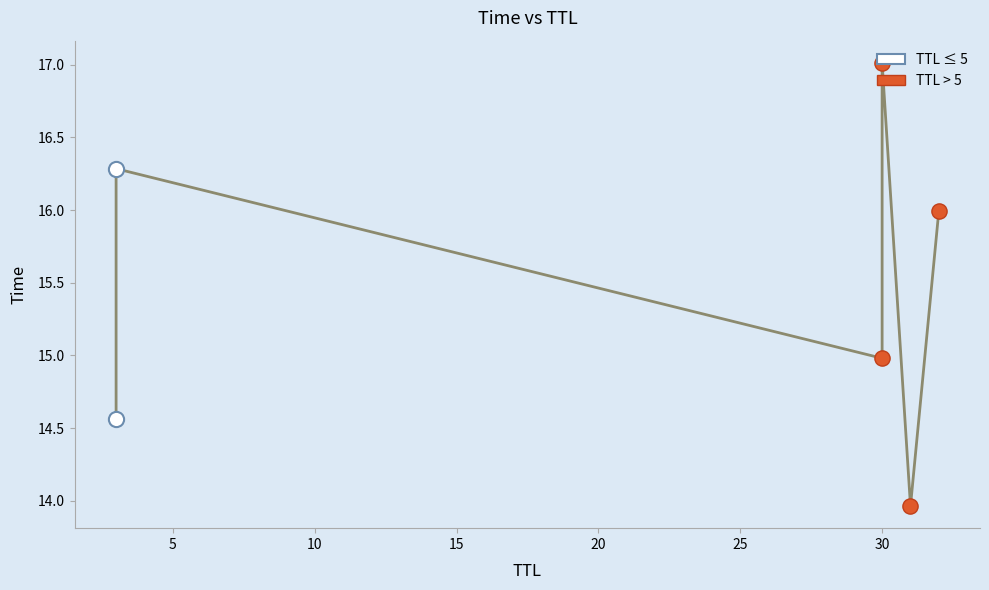

Which has a higher value, 3 or 30?

30